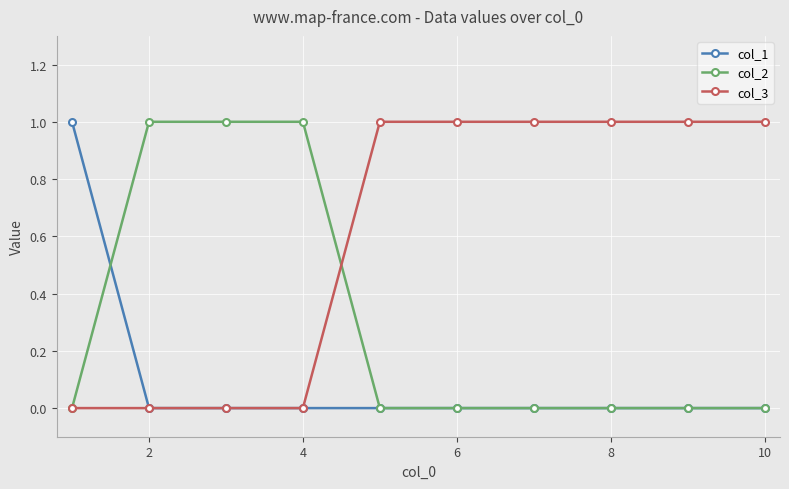

Rank the series by their average value, from lowest to highest.

col_1, col_2, col_3